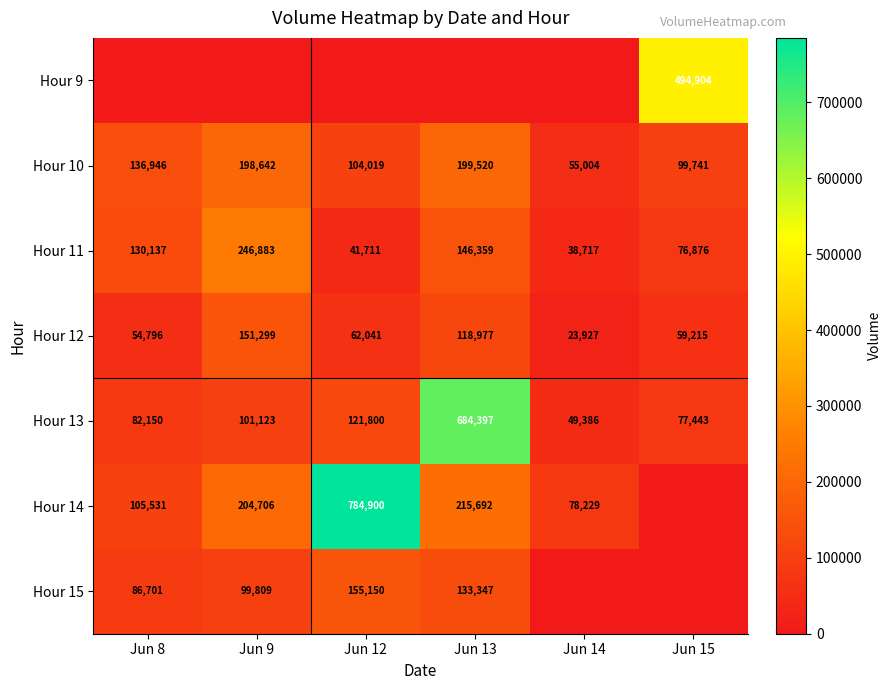

At which label is Hour 13 closest to 366891?

Jun 12